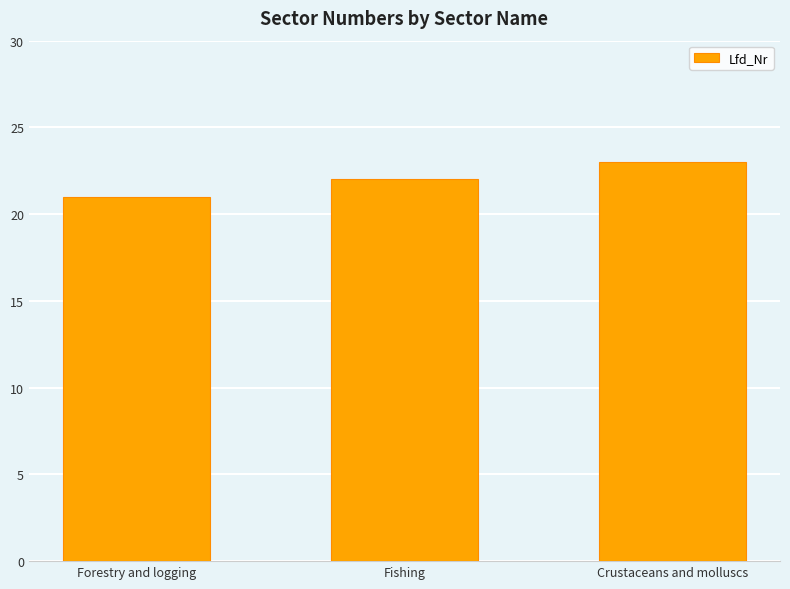

True or false: the data shows 33 at Crustaceans and molluscs.

False